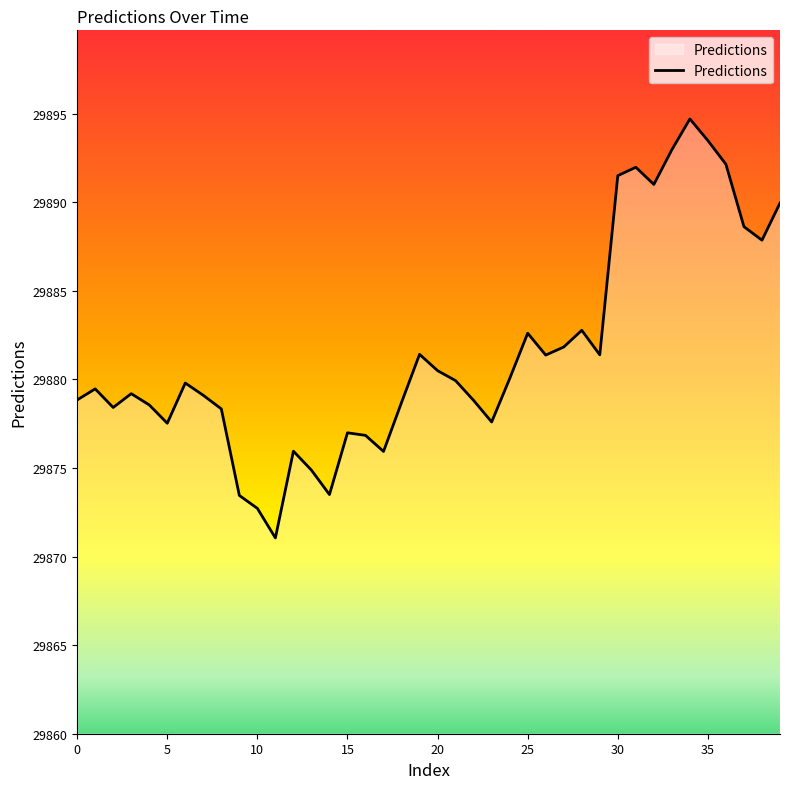

What is the maximum value shown in the chart?

29894.7